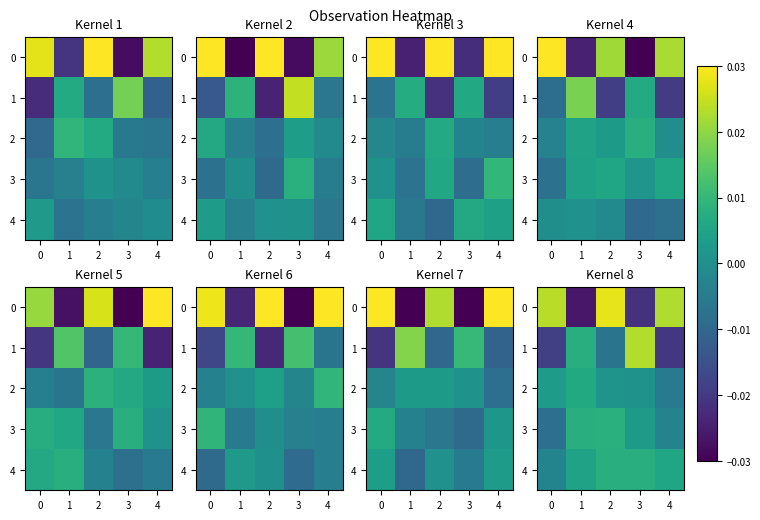

How many values in 2 are below zero?

1